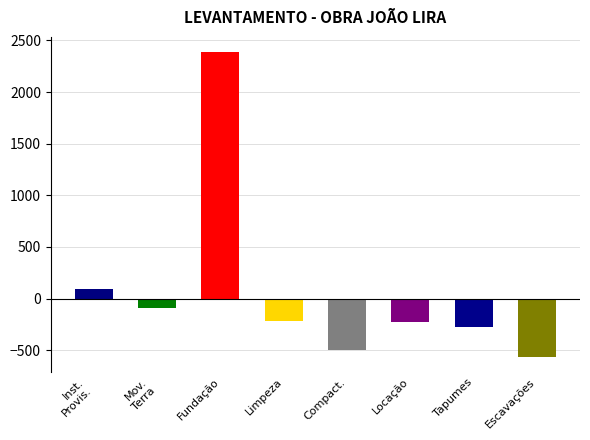

What is the label of the 5th bar from the right?

Limpeza